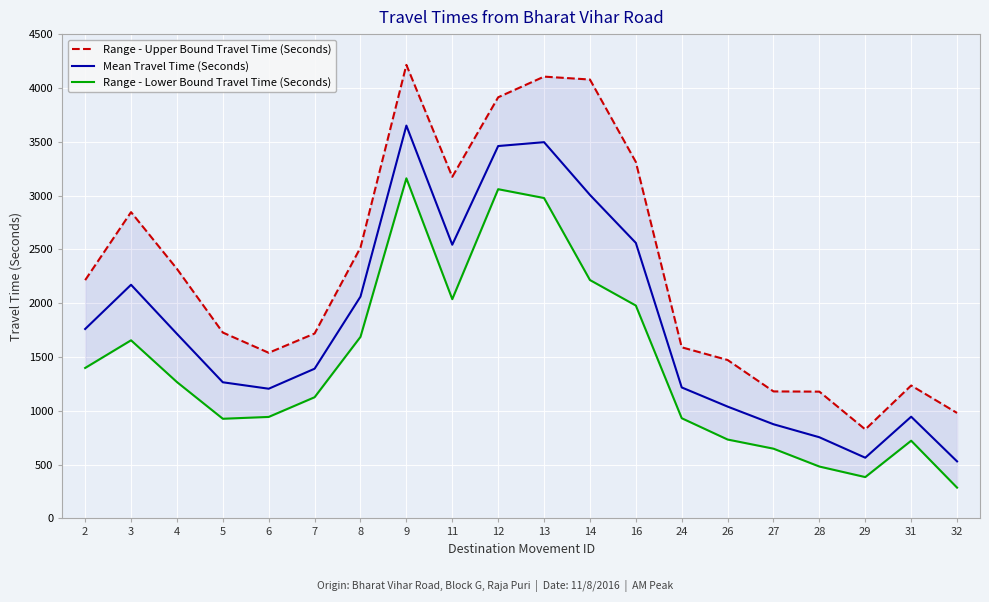

Reading left to right, transcribe all the data shown in this chart.

Range - Upper Bound Travel Time (Seconds): 2=2214	3=2846	4=2319	5=1727	6=1539	7=1718	8=2517	9=4214	11=3174	12=3913	13=4105	14=4078	16=3312	24=1590	26=1472	27=1180	28=1178	29=827	31=1235	32=980
Mean Travel Time (Seconds): 2=1760	3=2171	4=1715	5=1265	6=1205	7=1391	8=2061	9=3650	11=2543	12=3460	13=3496	14=3006	16=2560	24=1217	26=1039	27=875	28=754	29=564	31=945	32=530
Range - Lower Bound Travel Time (Seconds): 2=1398	3=1655	4=1267	5=926	6=943	7=1126	8=1687	9=3160	11=2037	12=3059	13=2977	14=2215	16=1978	24=931	26=733	27=648	28=482	29=384	31=722	32=286